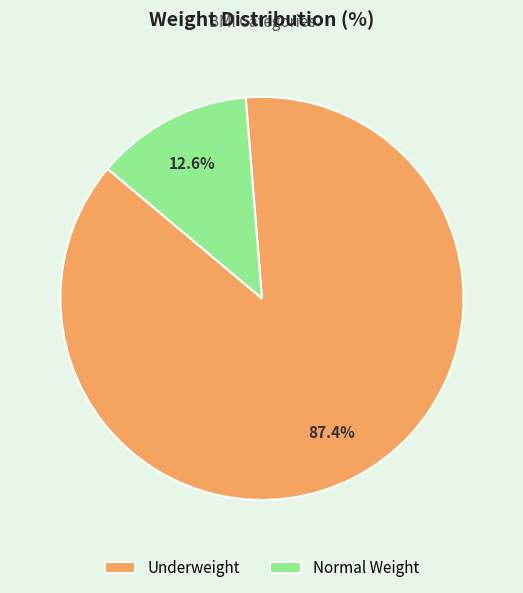

Which has a higher value, Normal Weight or Underweight?

Underweight